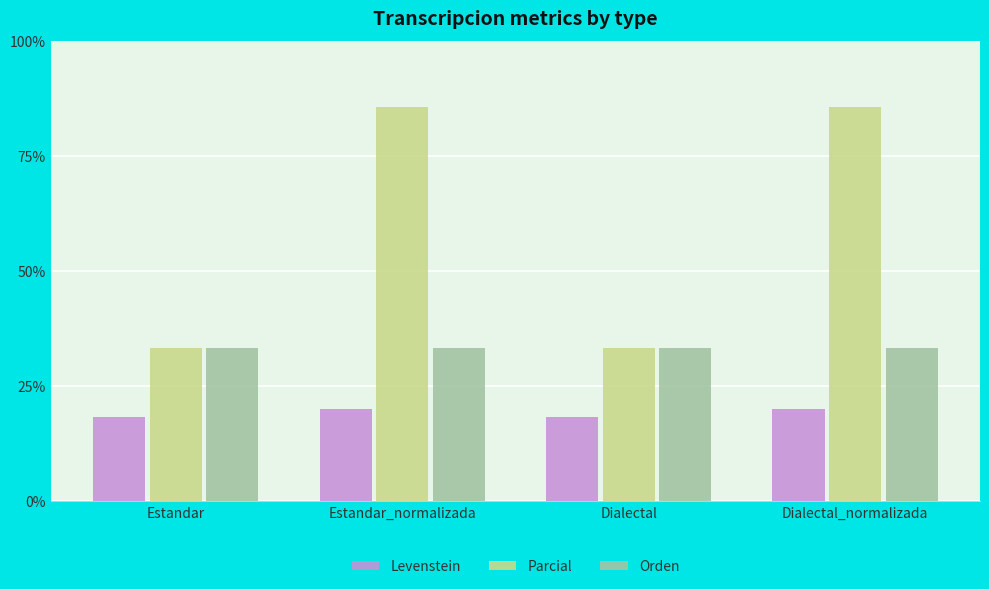

True or false: Levenstein has a value of 29.0 at Dialectal.

False